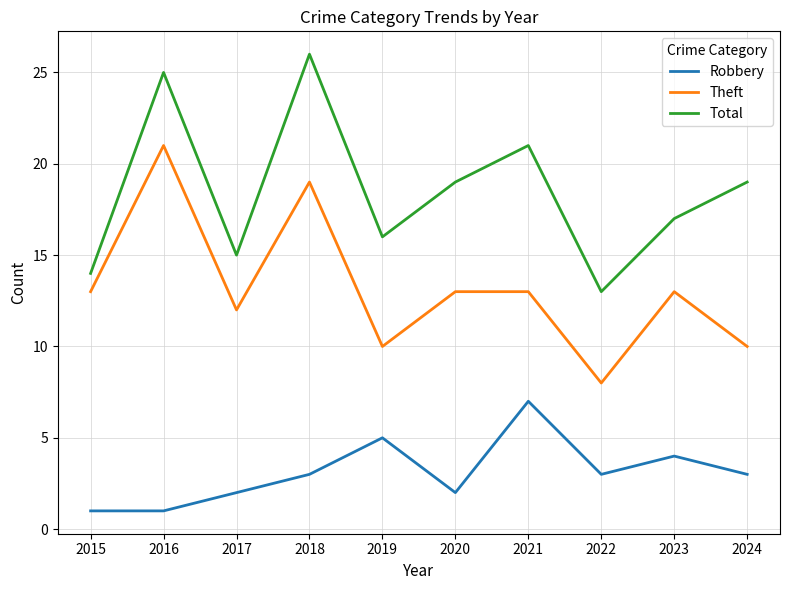

True or false: Total has more than 0 interior local peaks.

True